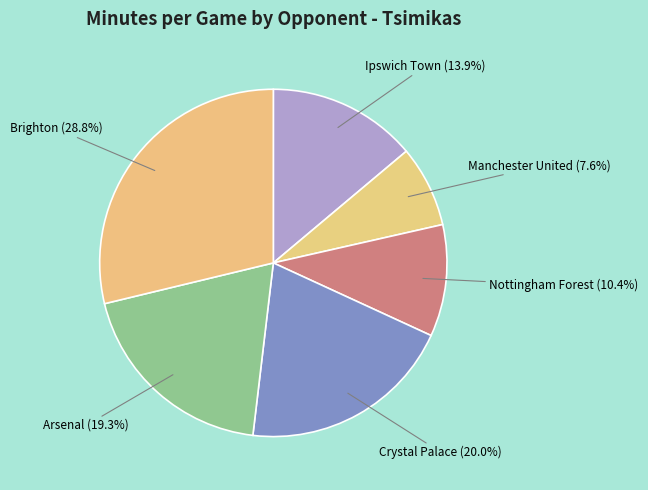

Rank the categories by value from highest to lowest.

Brighton, Crystal Palace, Arsenal, Ipswich Town, Nottingham Forest, Manchester United